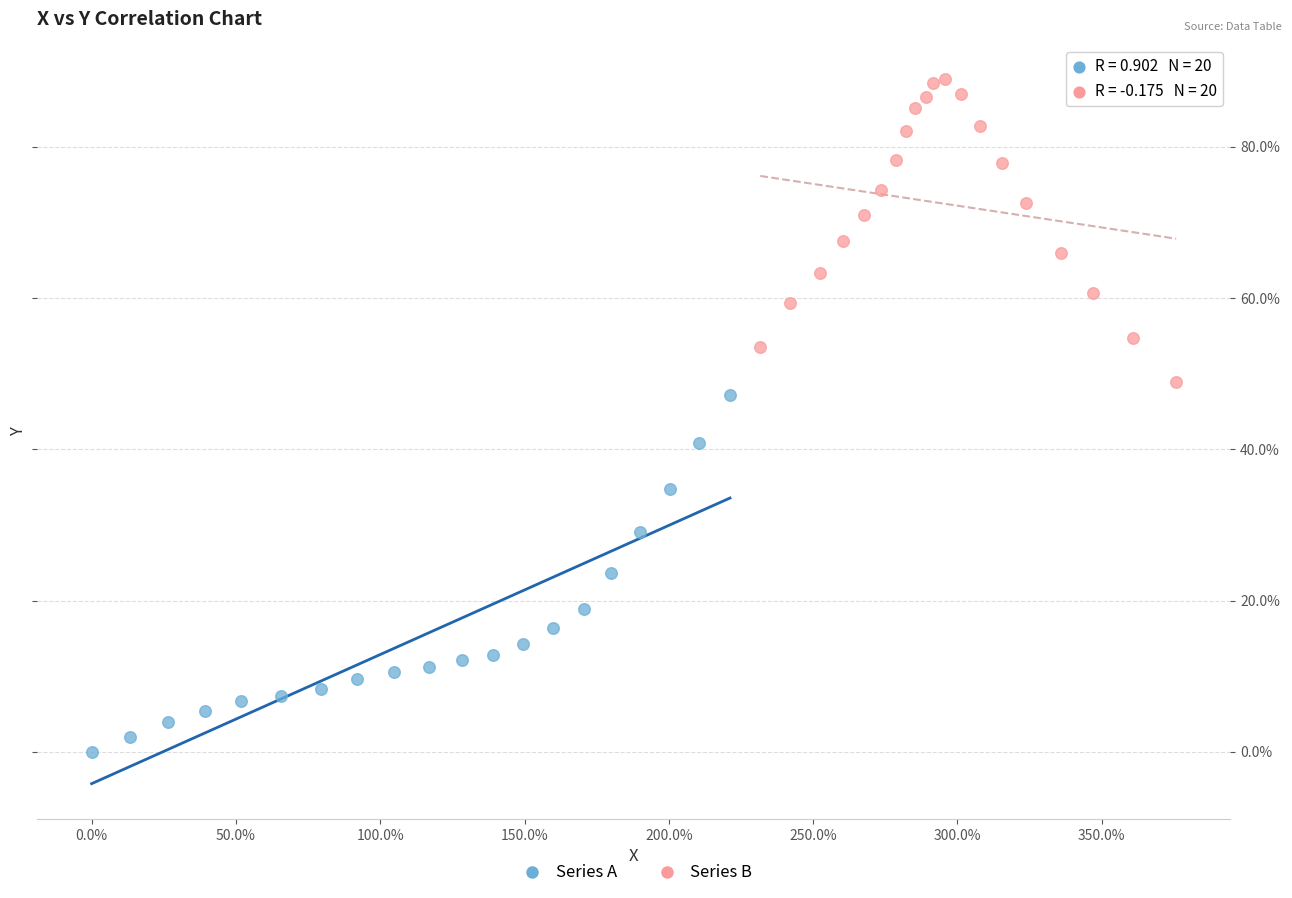

Which series contains the highest Y value?

Series B